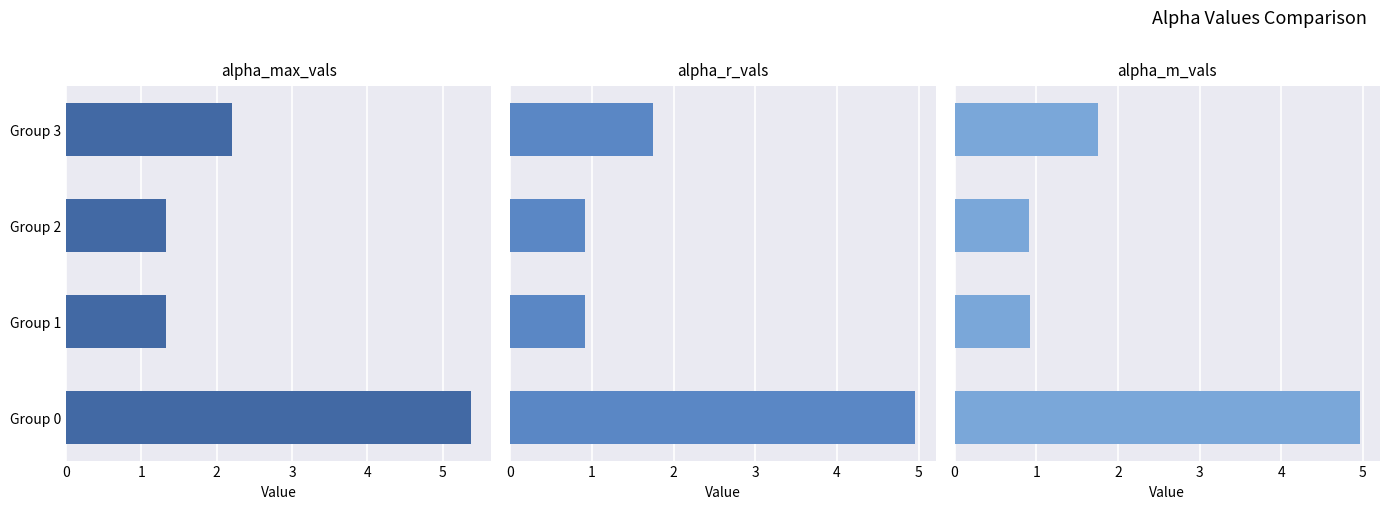

What is the sum of all alpha_r_vals values?

8.5